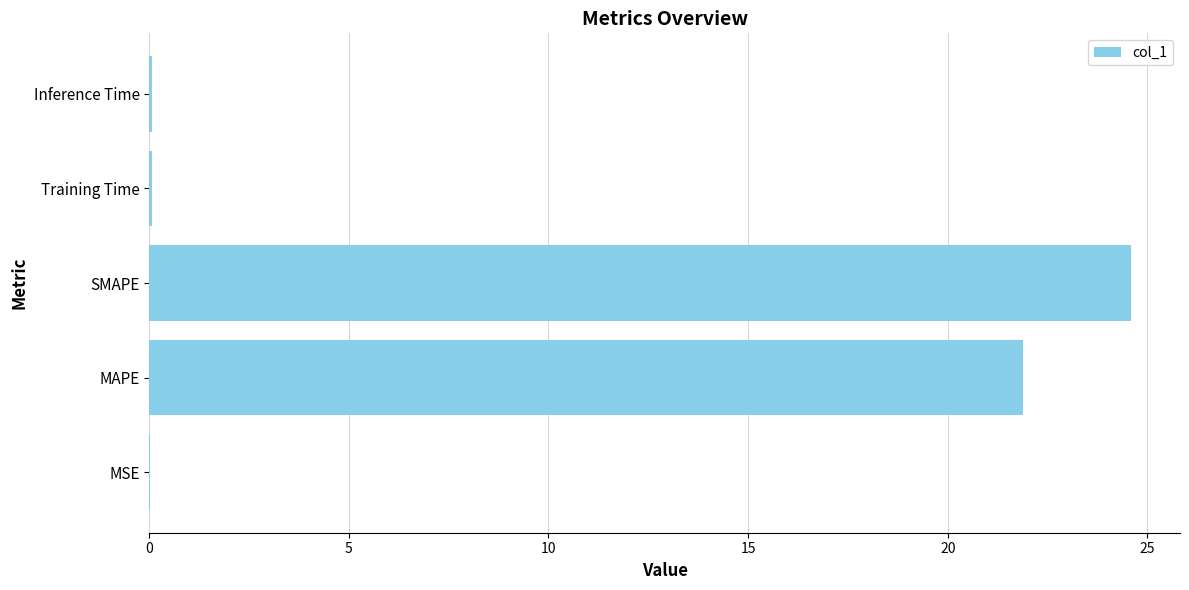

True or false: the data shows 6.9 at MAPE.

False